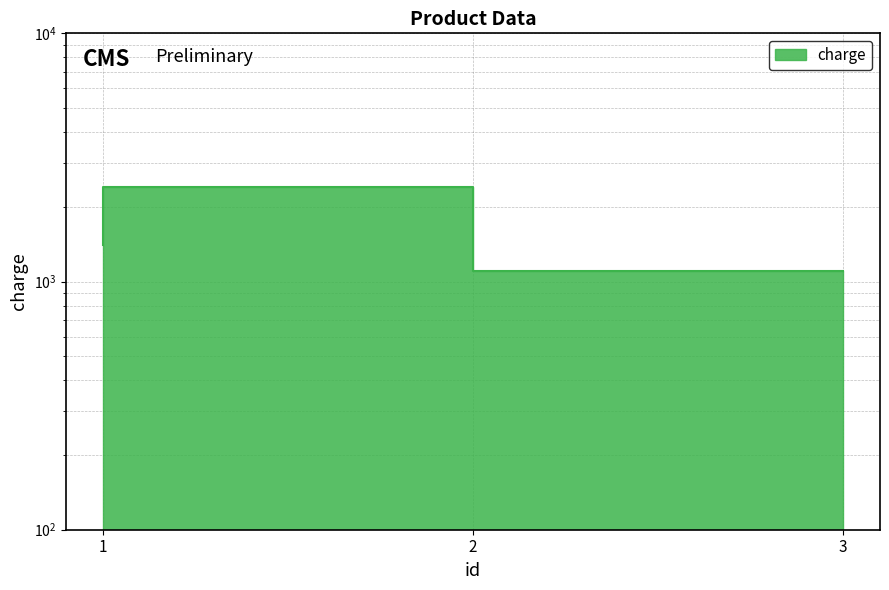

Does the chart display data point markers on the line(s)?

No